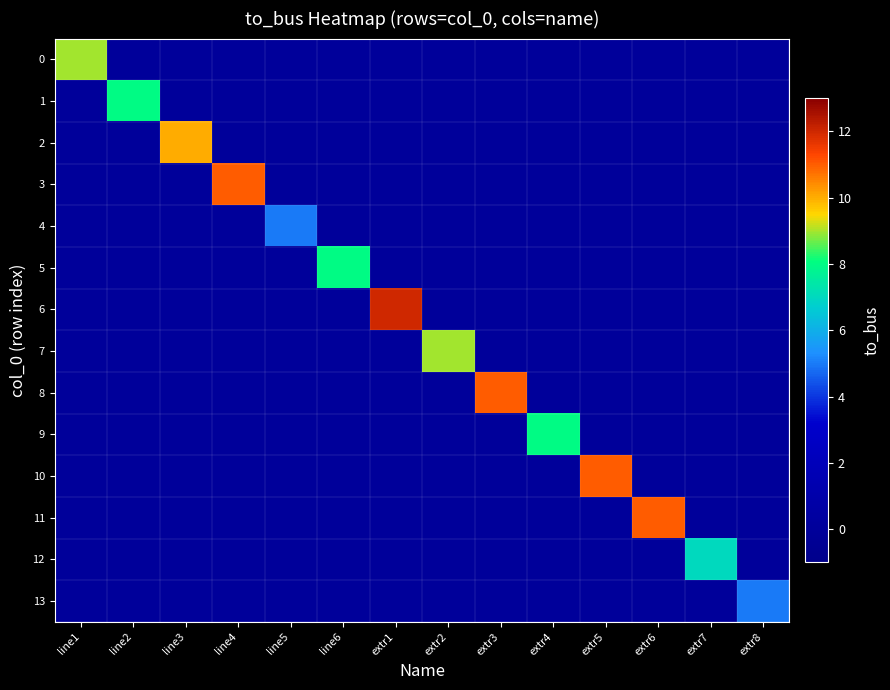

Between extr6 and extr8, which is larger?

extr6